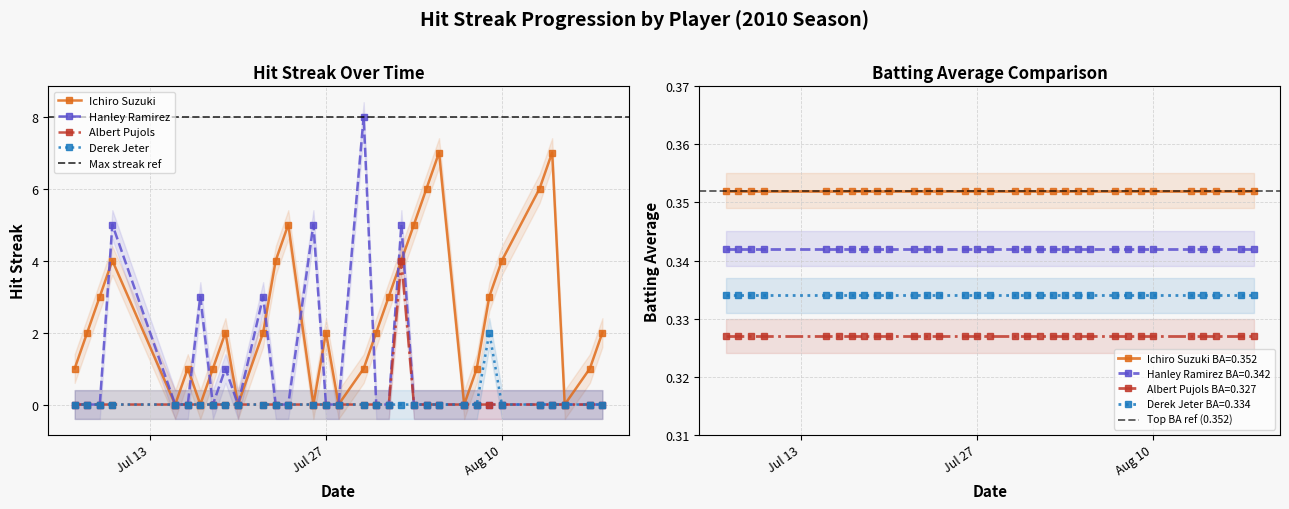

Which has a higher value, 2010-07-16 or 2010-07-09?

2010-07-09